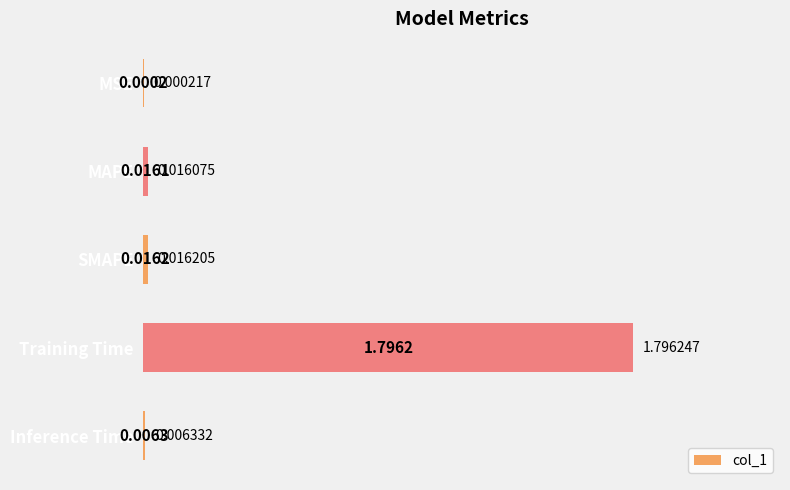

What is the sum of the values at Training Time and SMAPE?

1.8